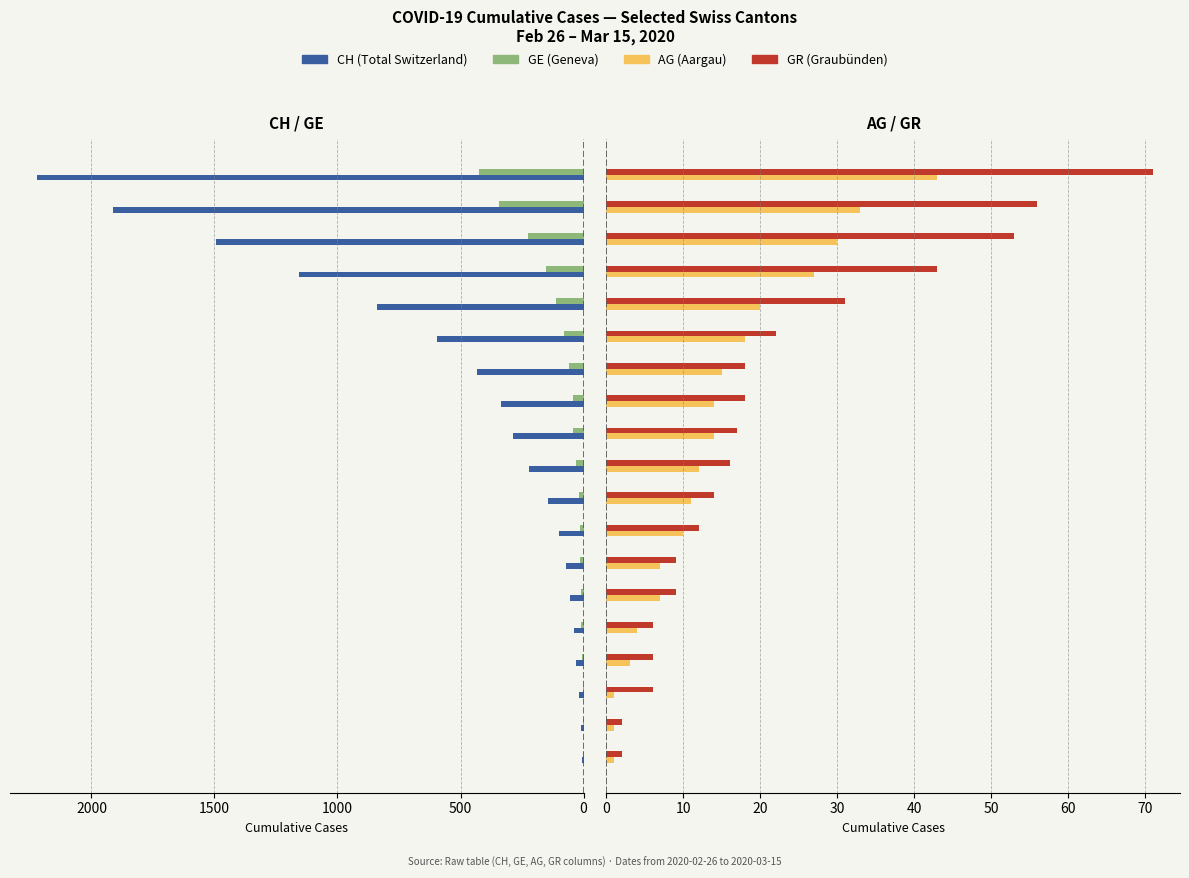

How many values in the GR series exceed 16?

9